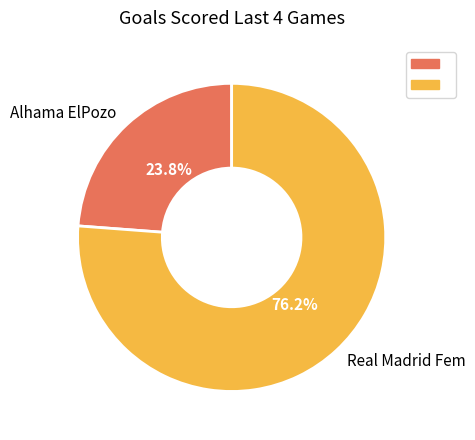

To the nearest percent, what percentage of the pie is Alhama ElPozo?

24%